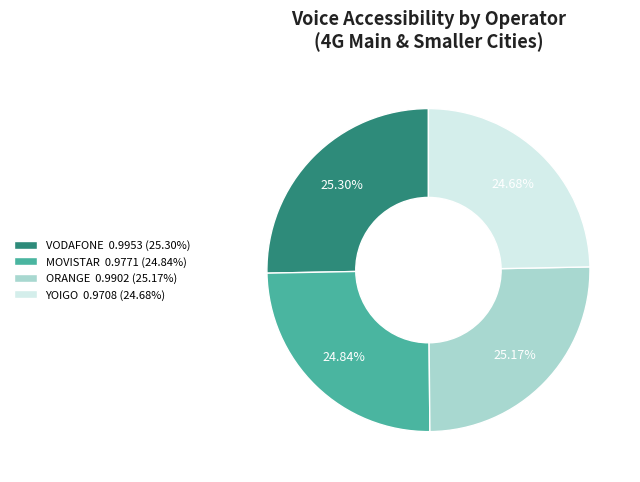

To the nearest percent, what is the average slice percentage?

25%